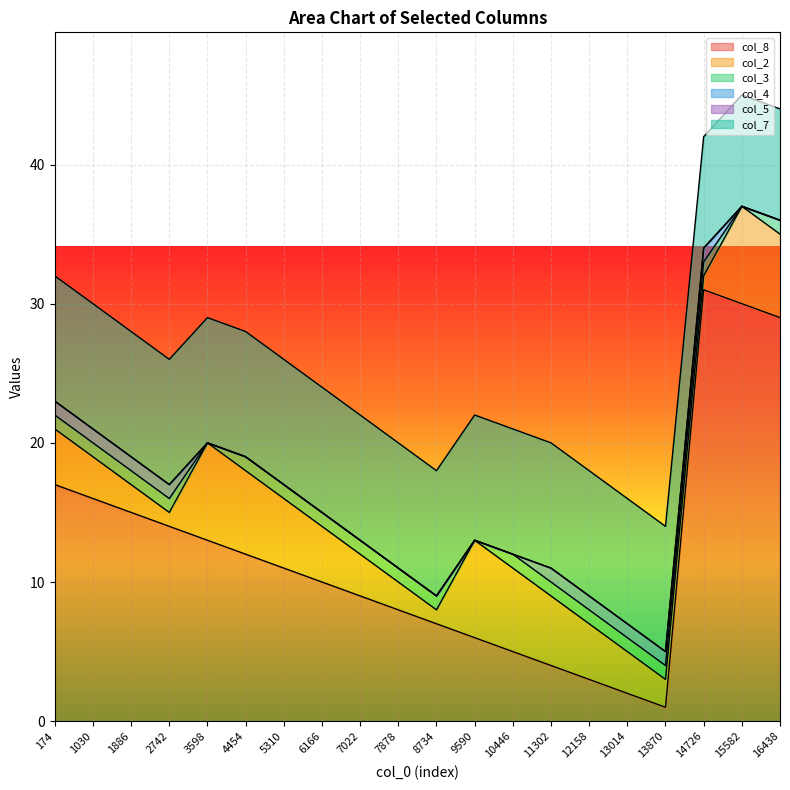

Is it true that col_3 equals 1 at 12158?

True